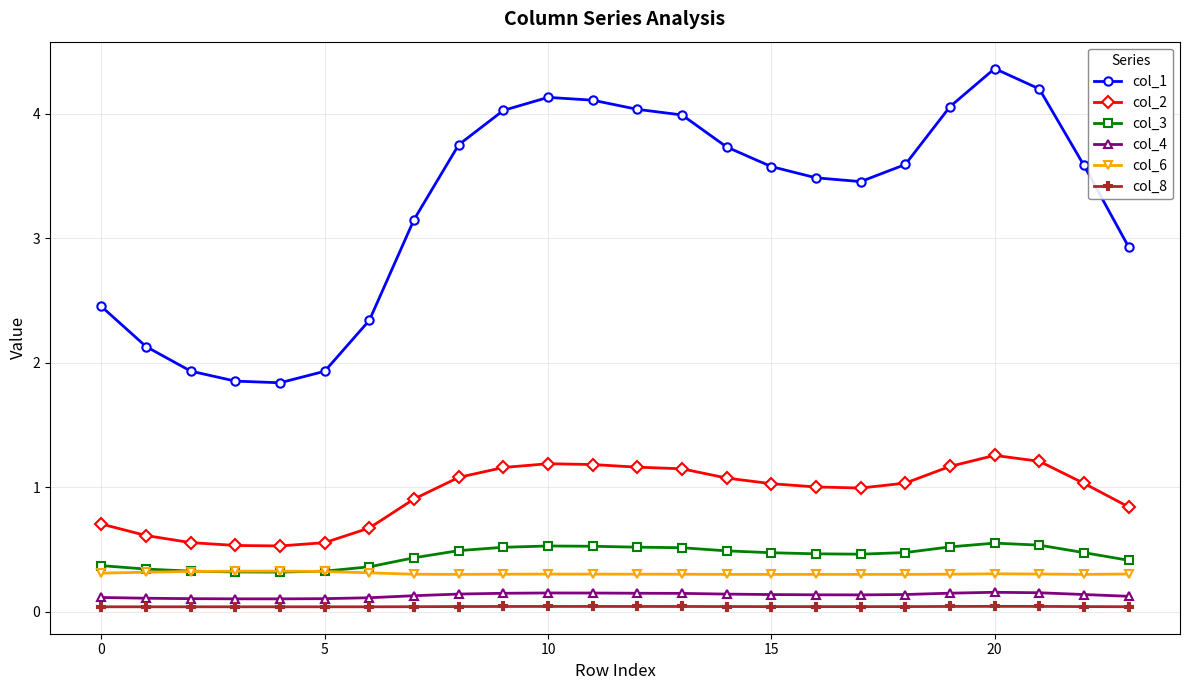

How many categories are shown in the chart?

24